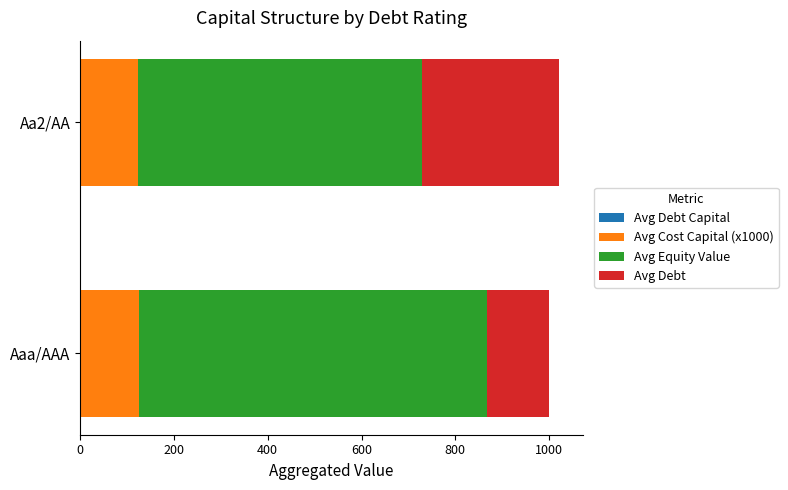

What is the difference between the maximum and minimum values in the Avg Debt Capital series?

0.2